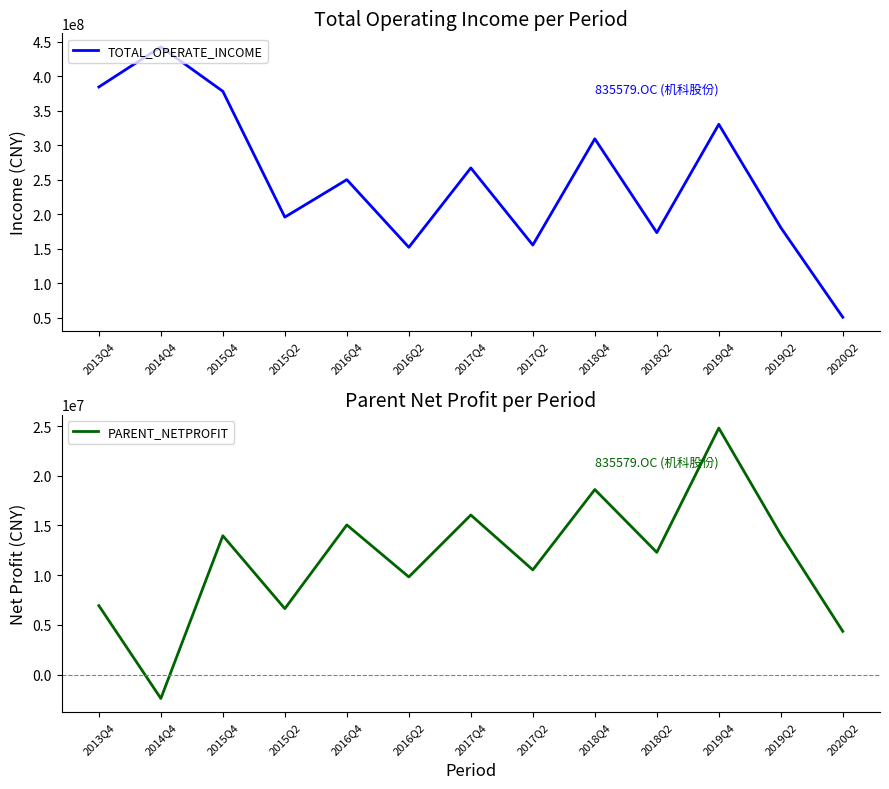

What is the sum of all PARENT_NETPROFIT values?

150685875.6